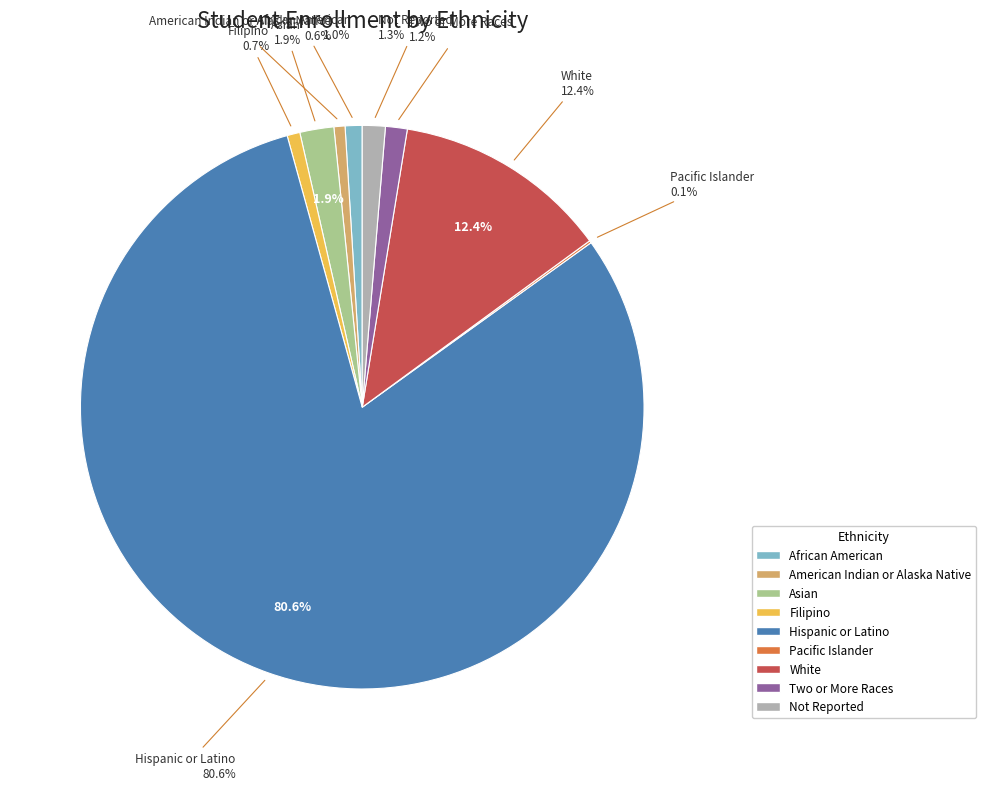

Approximately how many times larger is the value at White compared to Asian?

6.4